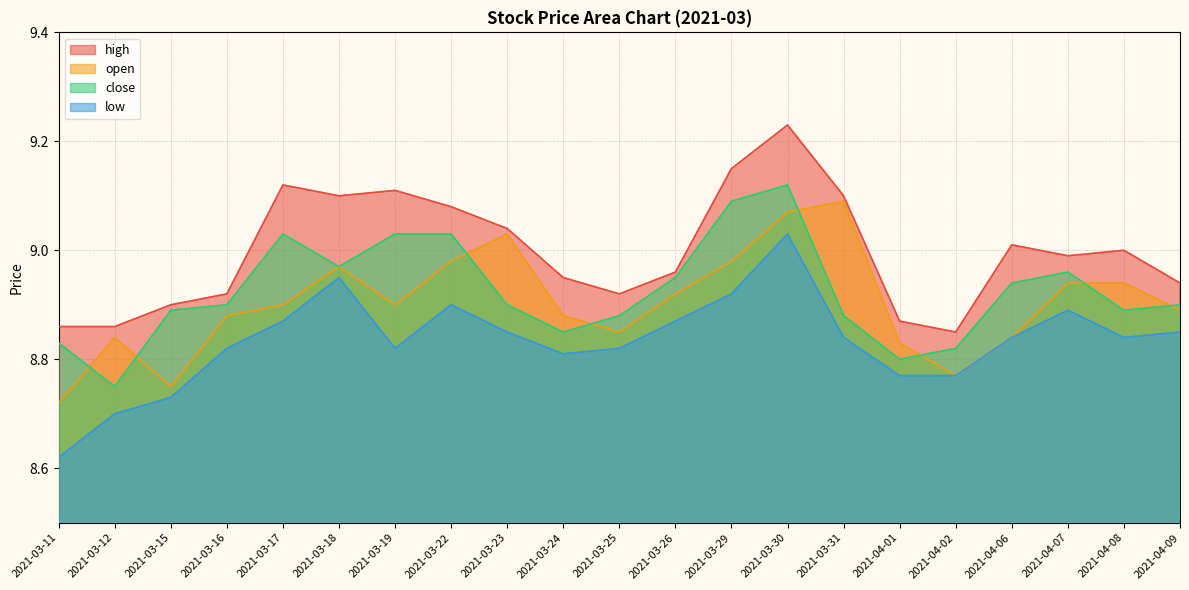

What is the total value across all series at 2021-03-11?

35.0